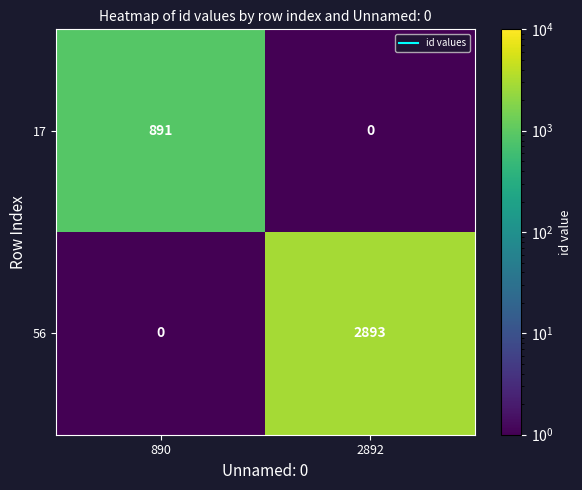

Reading left to right, transcribe all the data shown in this chart.

17: 890=891	2892=0
56: 890=0	2892=2893